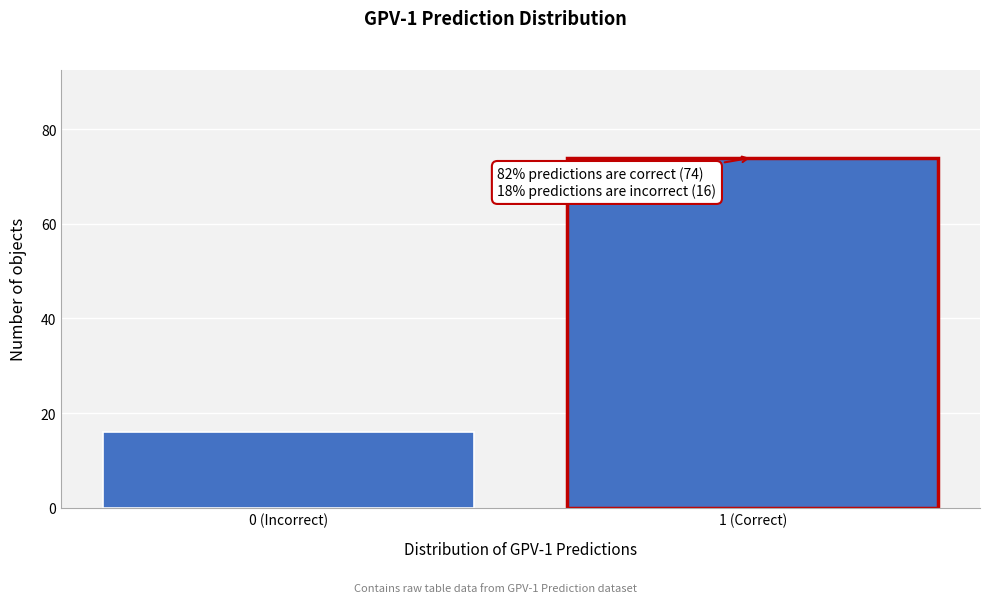

Reading right to left, transcribe all the data shown in this chart.

1 (Correct)=74	0 (Incorrect)=16